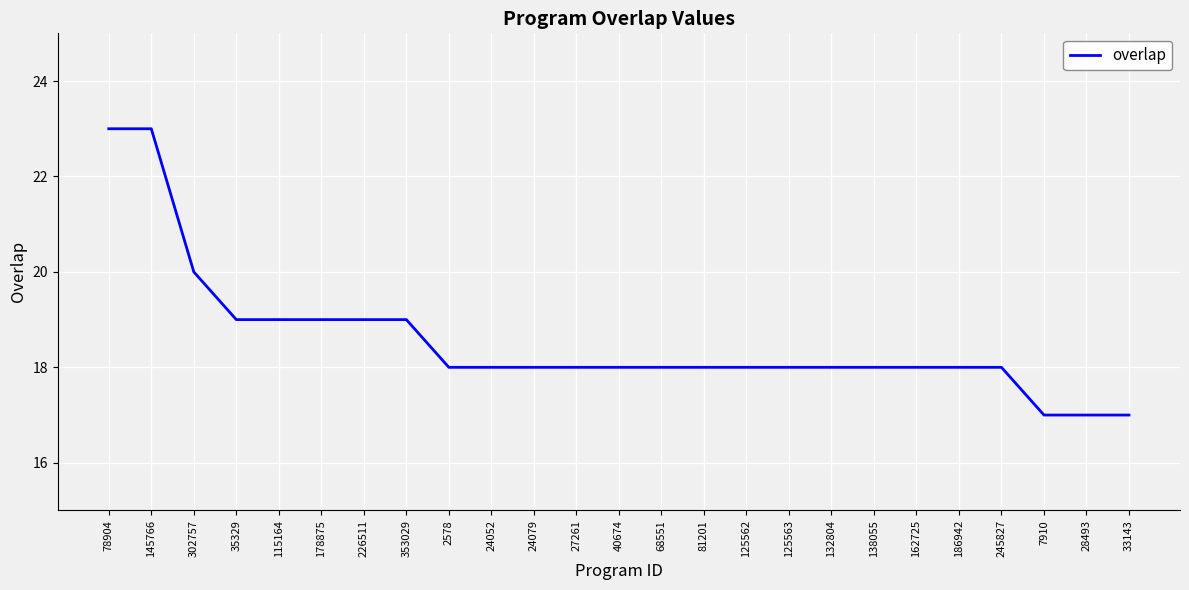

Approximately how many times larger is the value at 40674 compared to 226511?

0.9